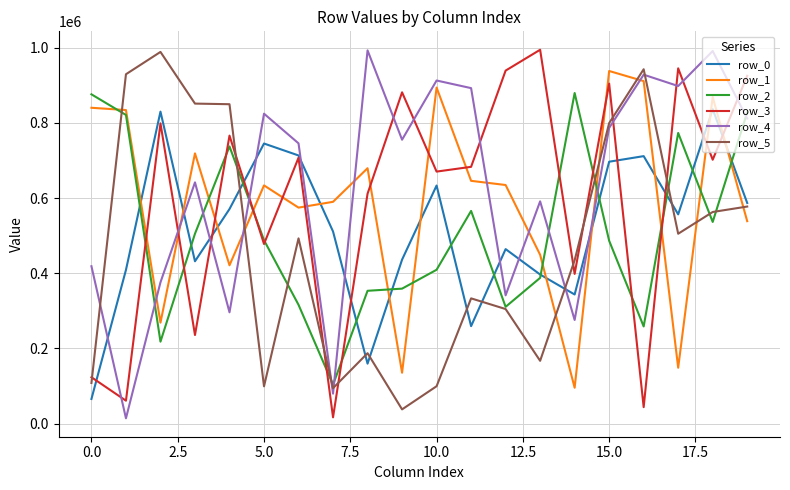

True or false: row_1 and row_0 cross at least once.

True